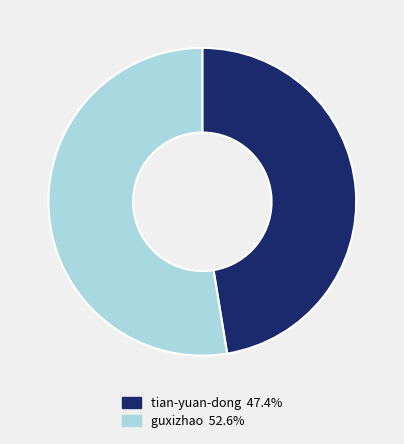

Which slice is the smallest?

tian-yuan-dong